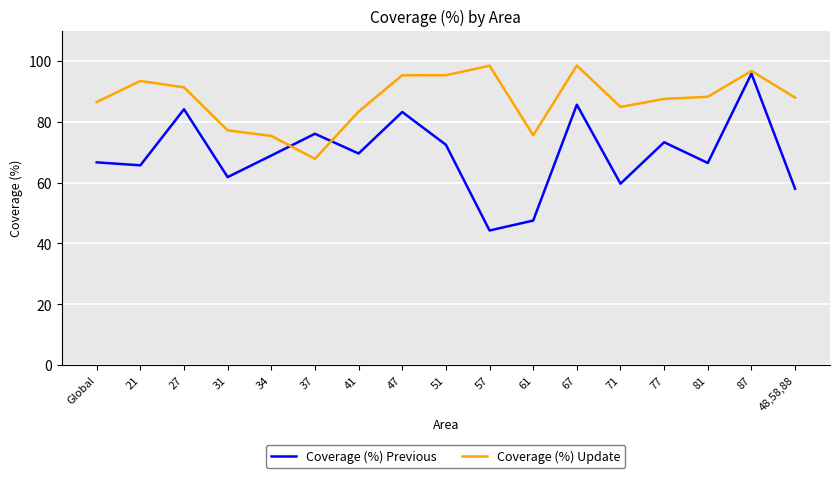

True or false: Coverage (%) Update has a value of 162.4 at 51.

False